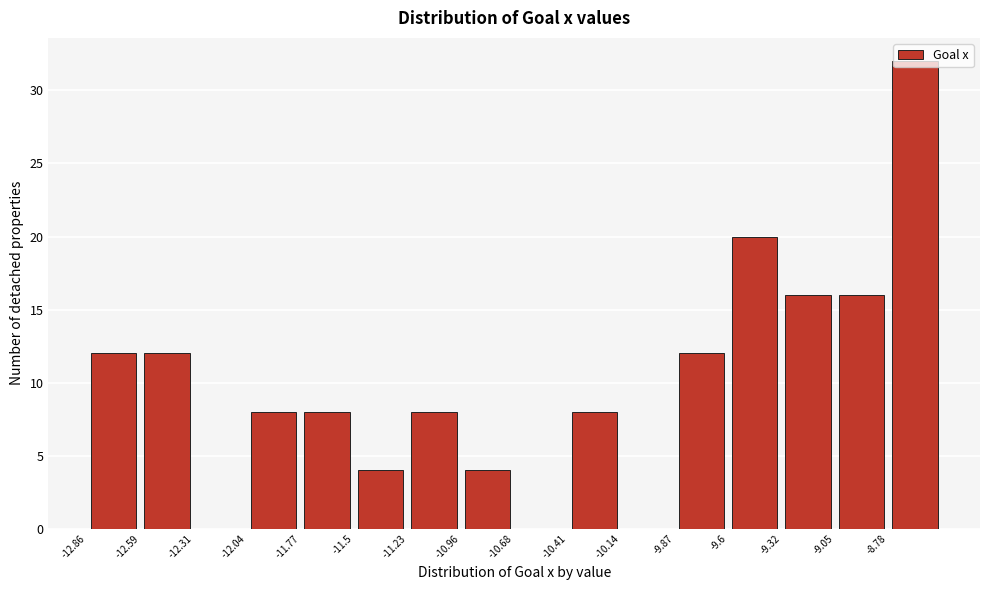

How tall is the bar that spans -9.30 to -9.05 on the x-axis? Neither the bar edges nor the heights are printed on the chart, so give them approximately, as read against the axes.

16